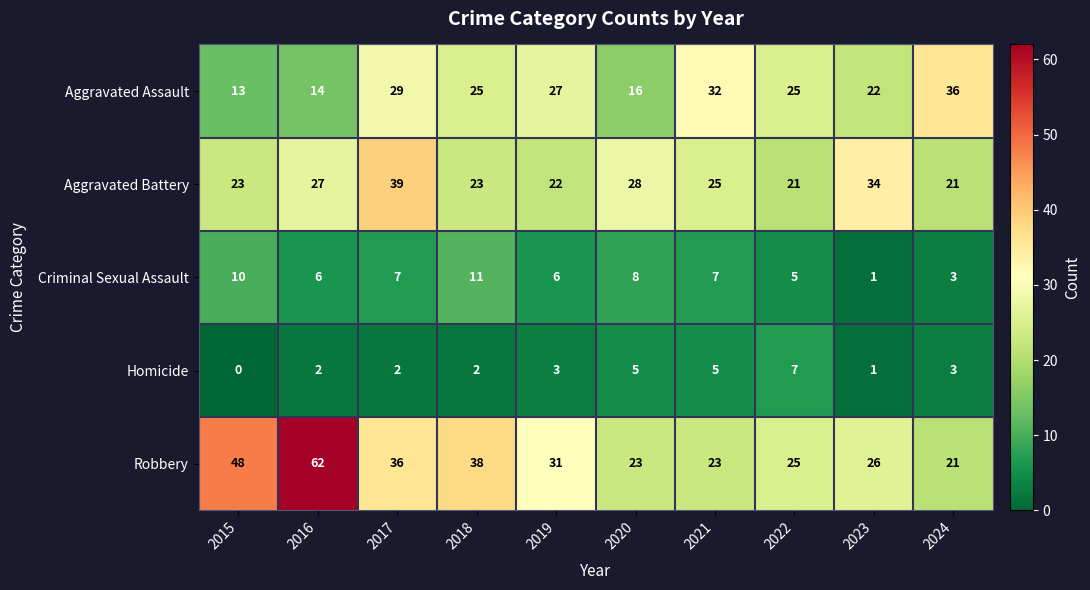

Which category has the lowest value in the Aggravated Assault series?

2015